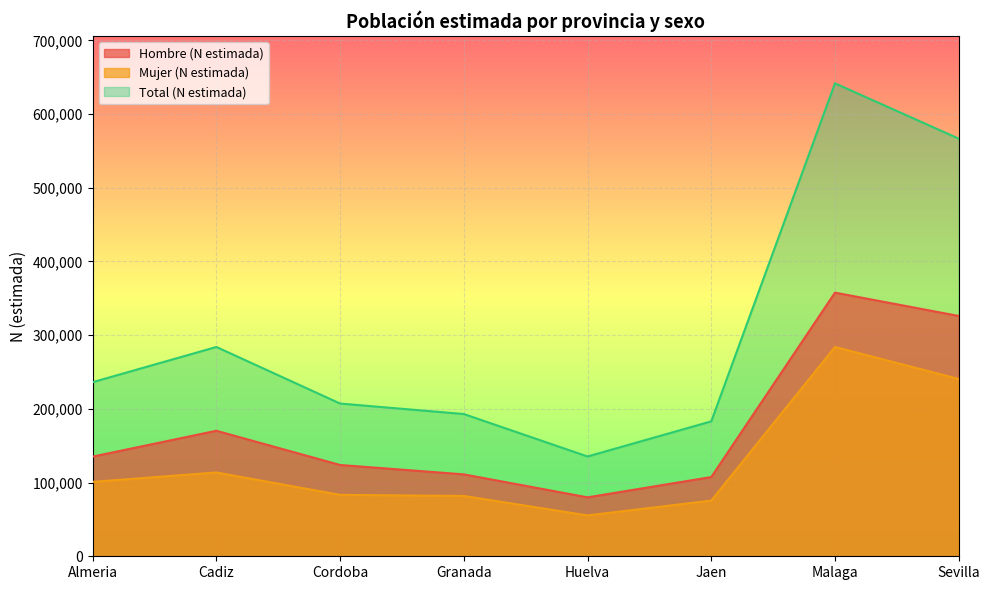

At which label does Total (N estimada) first exceed 236211?

Cadiz